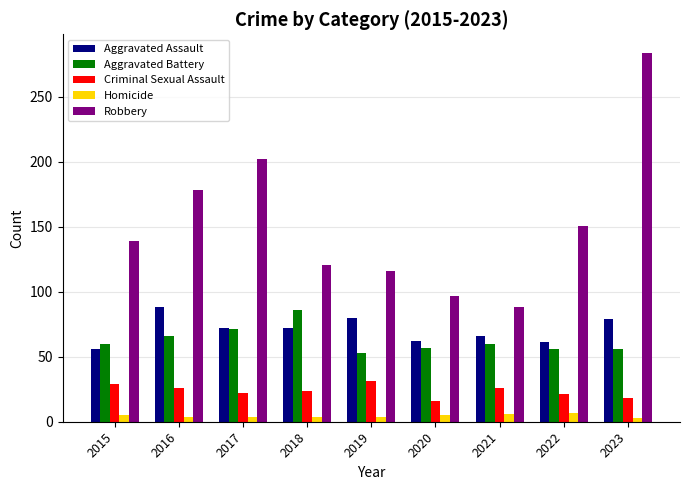

How many bars are there in total?

45